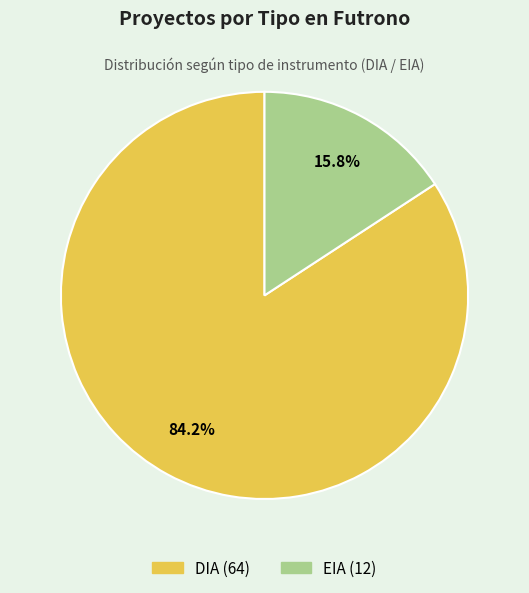

How many slices are in this pie chart?

2